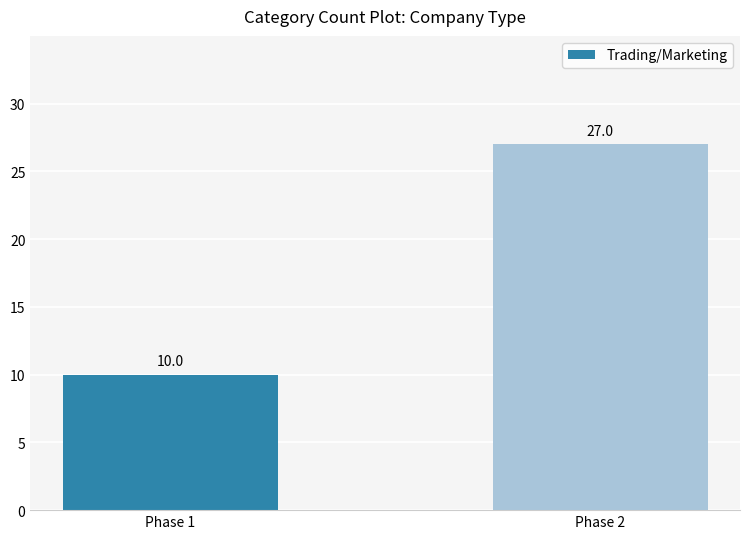

What is the value of the 1st bar from the left?

10